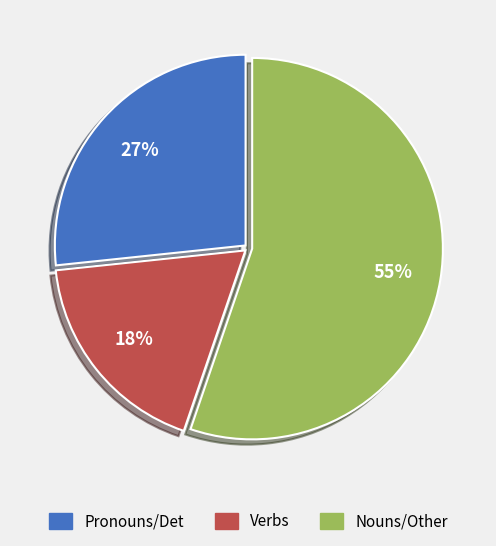

To the nearest percent, what is the difference between the largest and smallest slice percentages?

37%